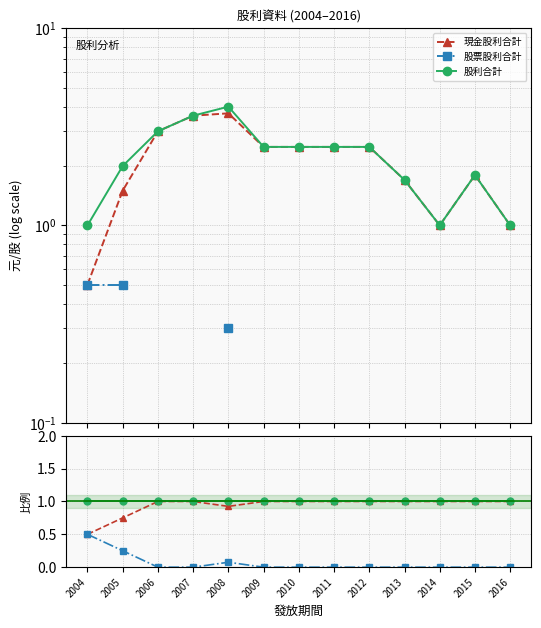

What are all the series names shown in the legend?

現金股利合計, 股票股利合計, 股利合計